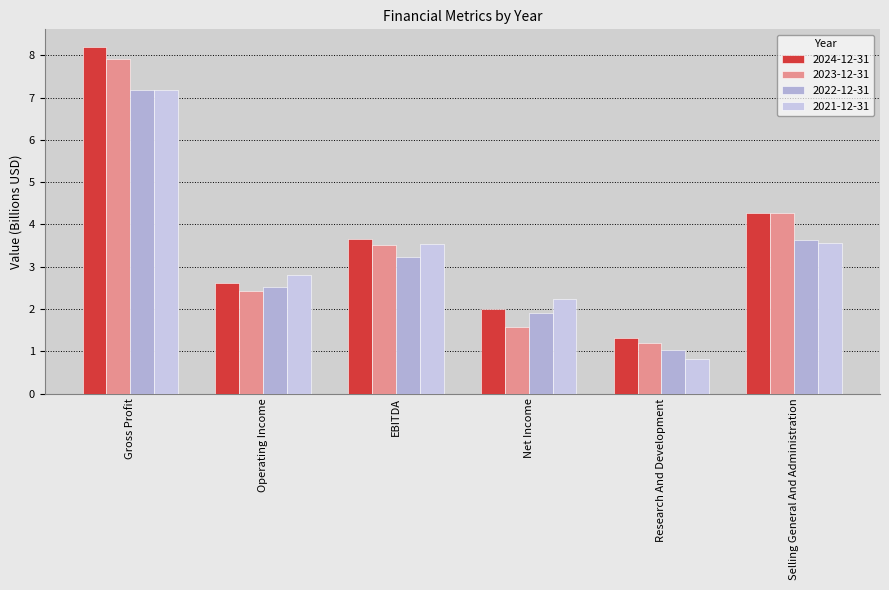

What value does the 2021-12-31 series have at Selling General And Administration?

3.6